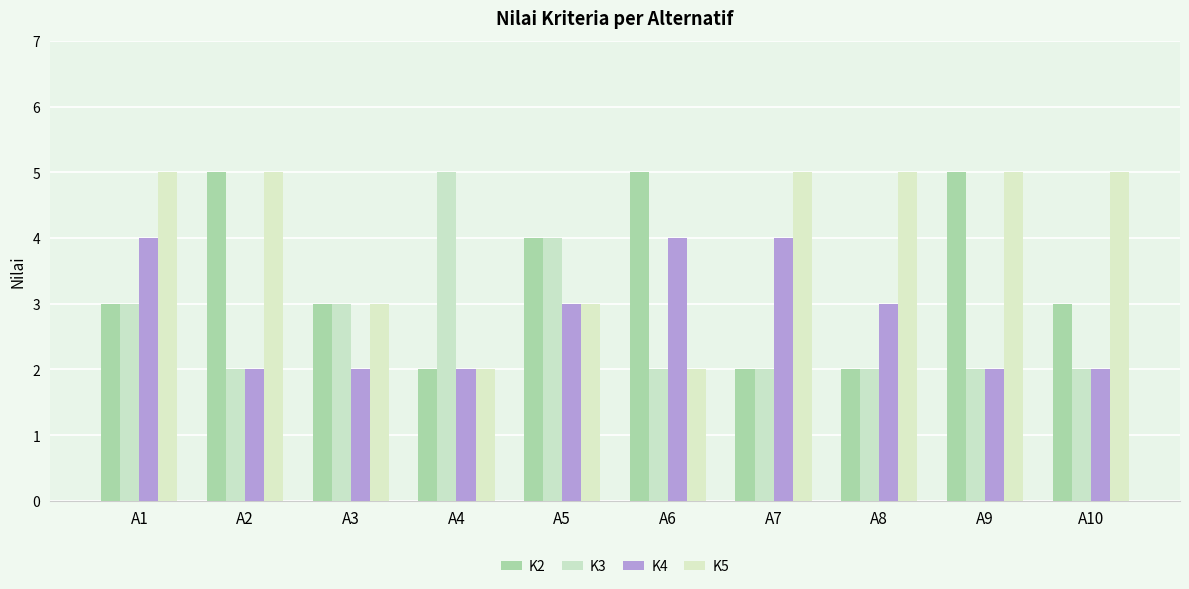

What is the total value across all series at A5?

14